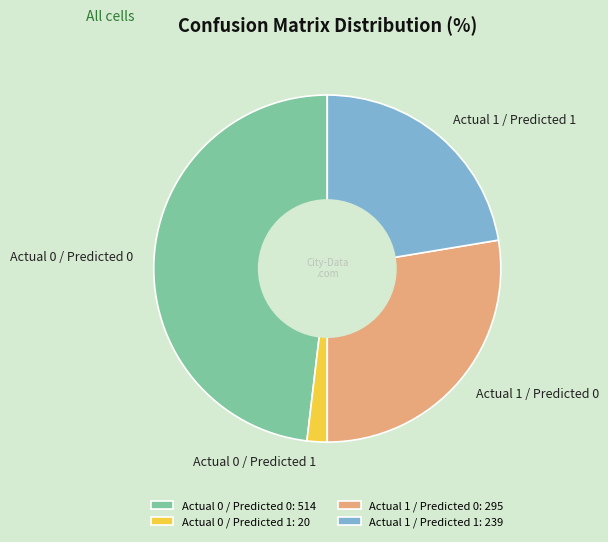

The Actual 1 / Predicted 0 slice represents 19% of the pie. True or false?

False